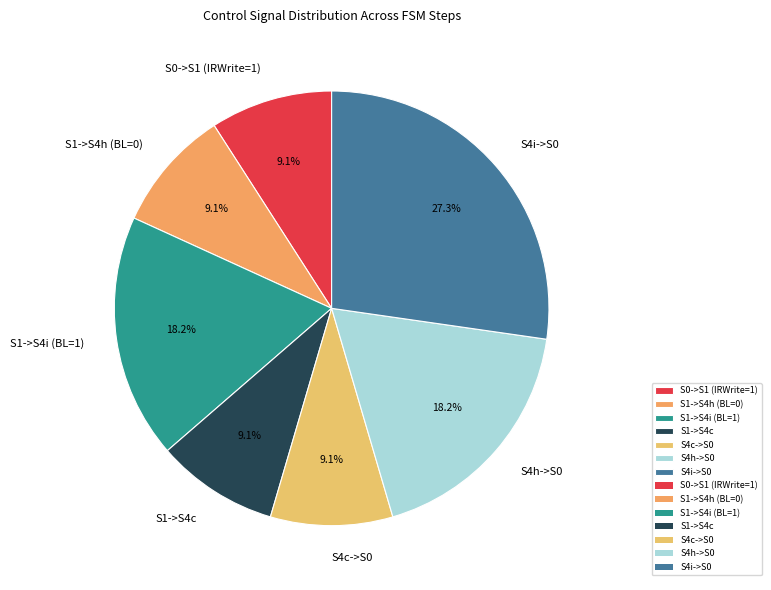

What is the largest slice in the pie chart?

S4i->S0